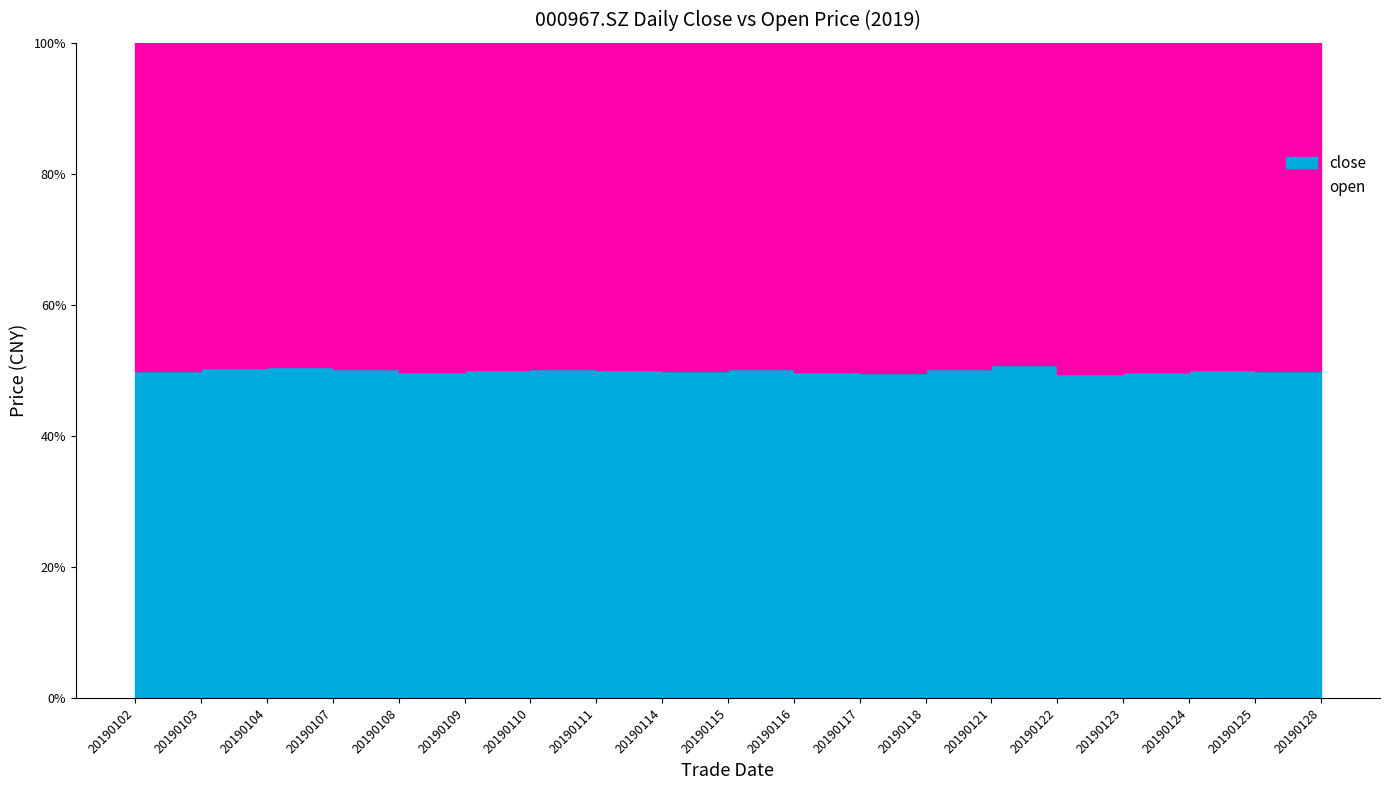

Reading right to left, extract all data points from this chart.

close: 20190128=5.8	20190125=5.8	20190124=5.8	20190123=5.8	20190122=5.8	20190121=5.9	20190118=5.7	20190117=5.7	20190116=5.8	20190115=5.8	20190114=5.8	20190111=5.8	20190110=5.8	20190109=5.8	20190108=5.8	20190107=5.8	20190104=5.8	20190103=5.7	20190102=5.7
open: 20190128=5.8	20190125=5.8	20190124=5.8	20190123=5.8	20190122=6.0	20190121=5.7	20190118=5.7	20190117=5.8	20190116=5.8	20190115=5.8	20190114=5.8	20190111=5.8	20190110=5.8	20190109=5.8	20190108=5.8	20190107=5.8	20190104=5.7	20190103=5.6	20190102=5.7